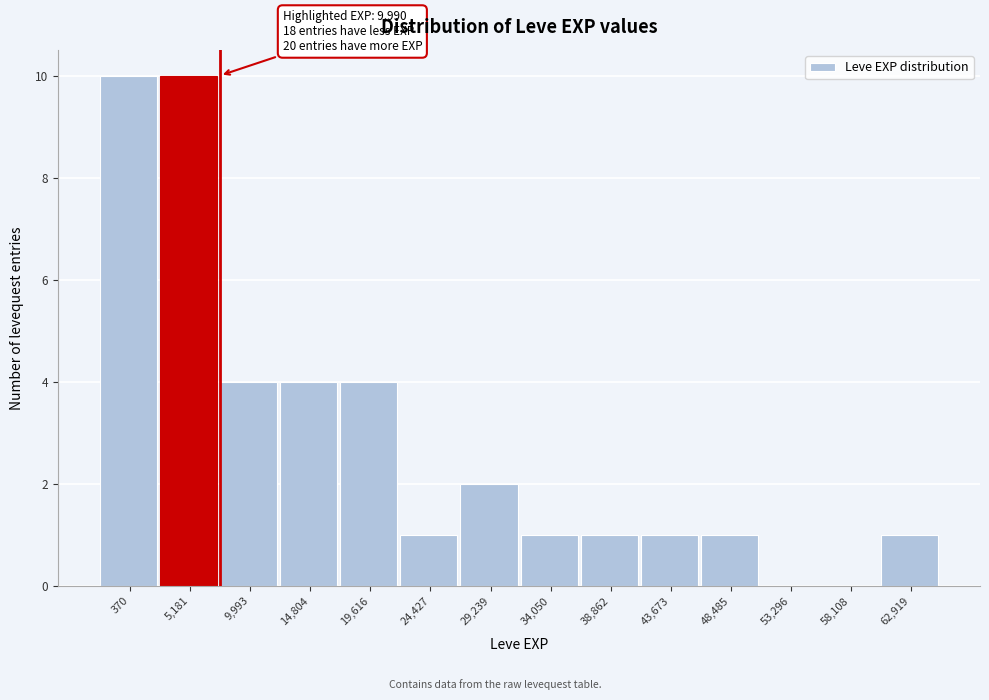

Reading right to left, what are all the values shown in this chart?

62,919=1	58,108=0	53,296=0	48,485=1	43,673=1	38,862=1	34,050=1	29,239=2	24,427=1	19,616=4	14,804=4	9,993=4	5,181=10	370=10